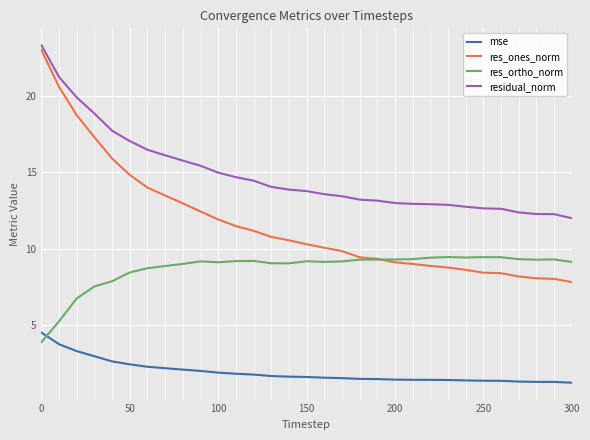

Which series has the largest total across all categories?

residual_norm